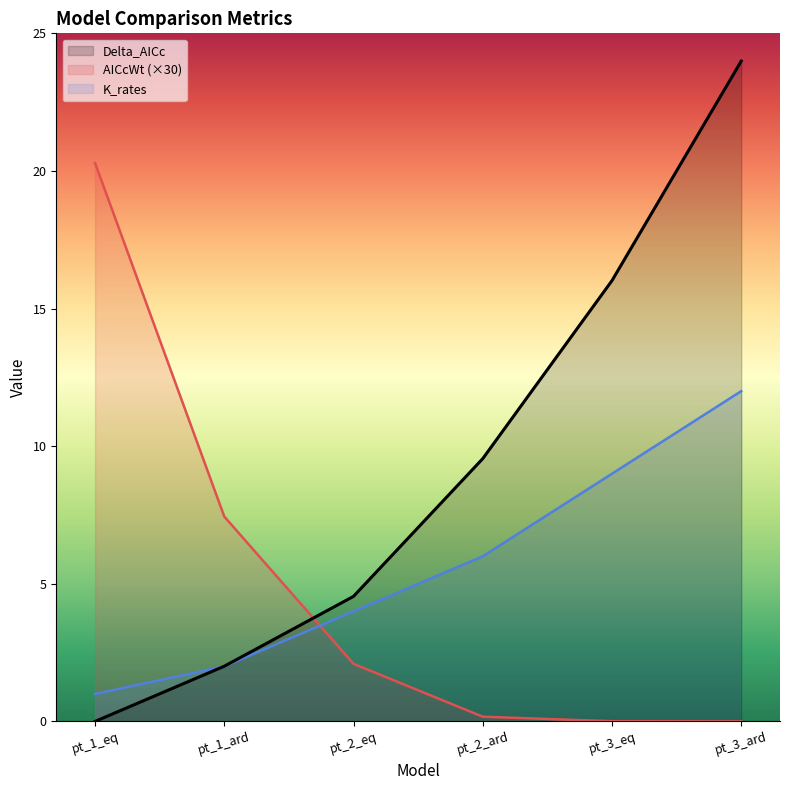

True or false: AICcWt and Delta_AICc intersect in this chart.

True